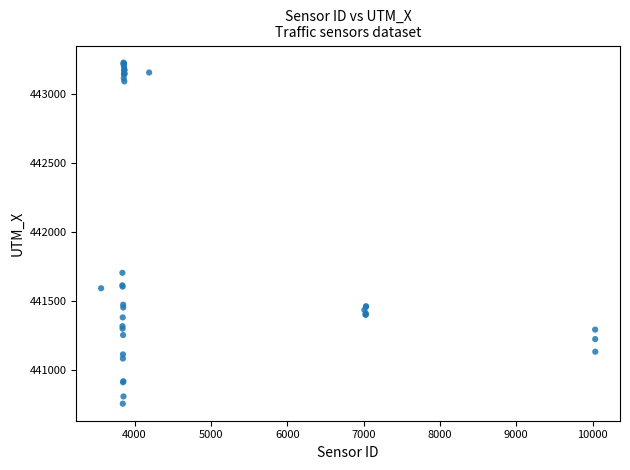

What Y value in the scatter plot is closest to 441993?

441705.9